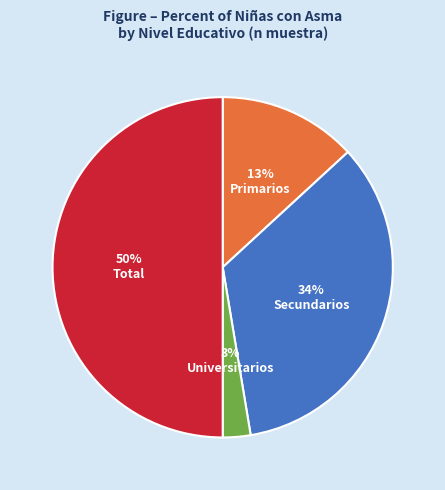

True or false: Primarios accounts for 13% of the total.

True